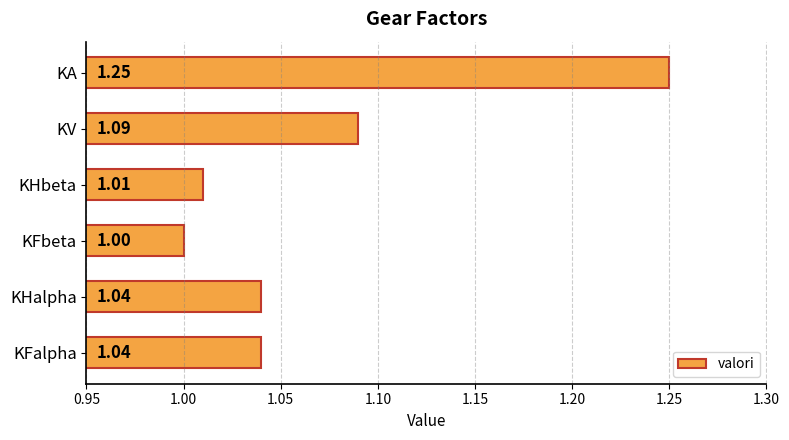

What is the label of the 1st bar from the bottom?

KFalpha